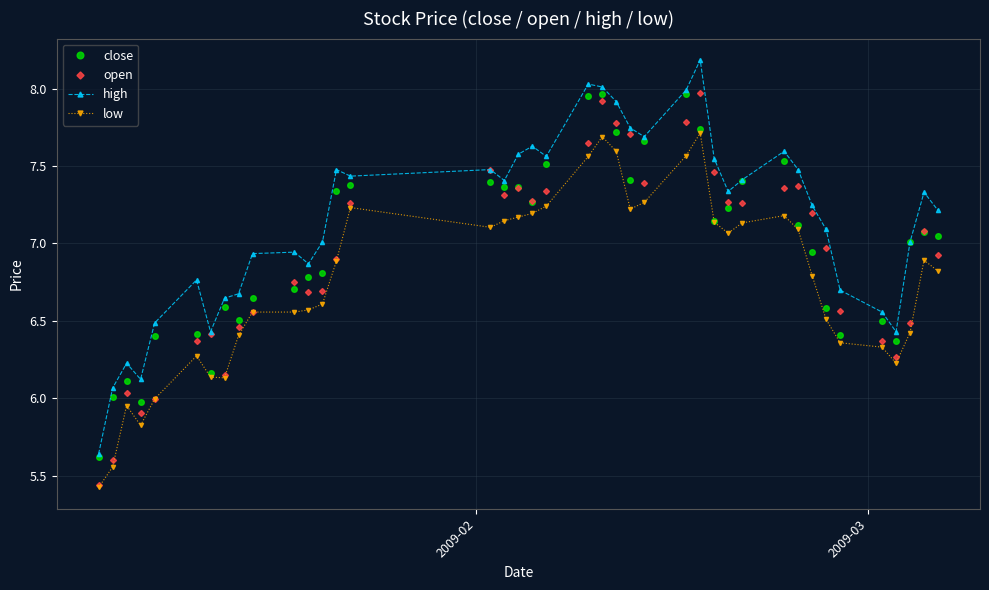

What is the maximum value shown in the chart?

8.2